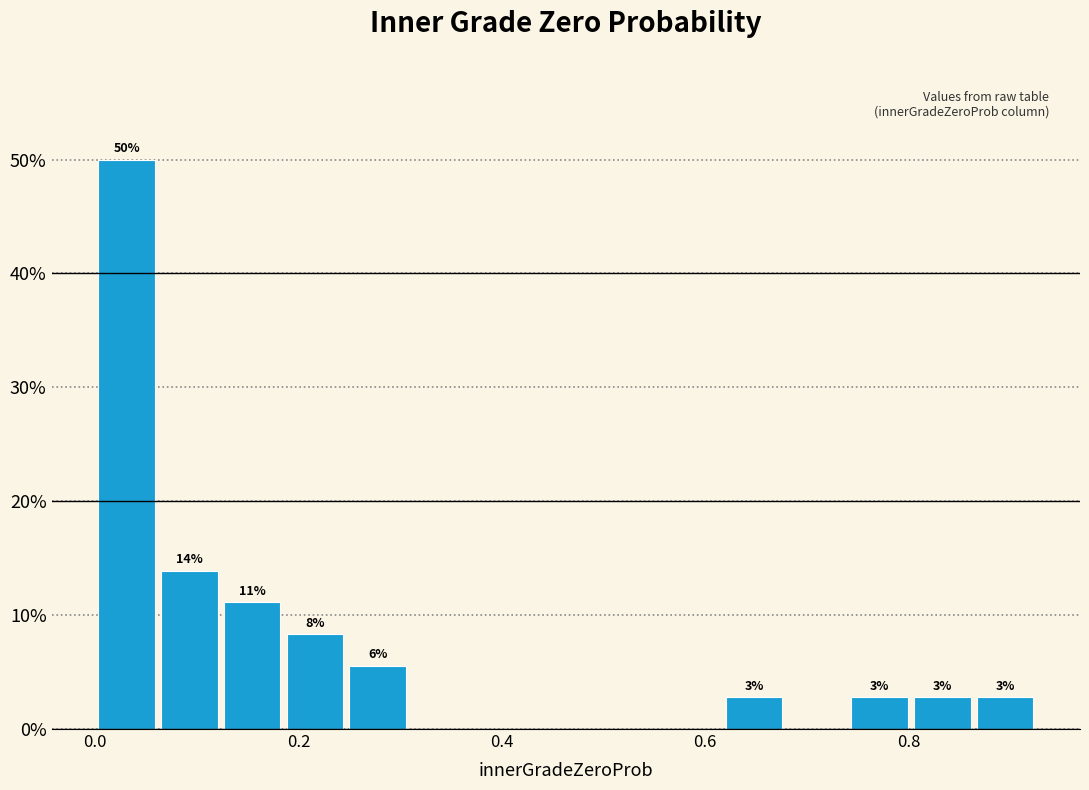

Read against the x-axis, roughly where is the centre of the tallest bar?

0.04